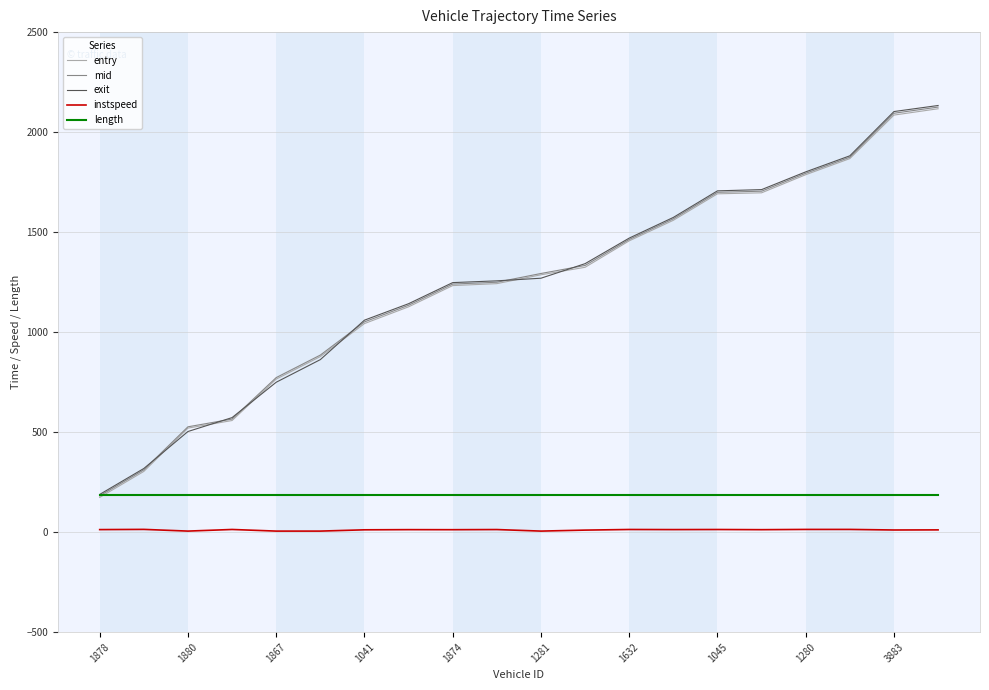

True or false: instspeed and mid intersect in this chart.

False